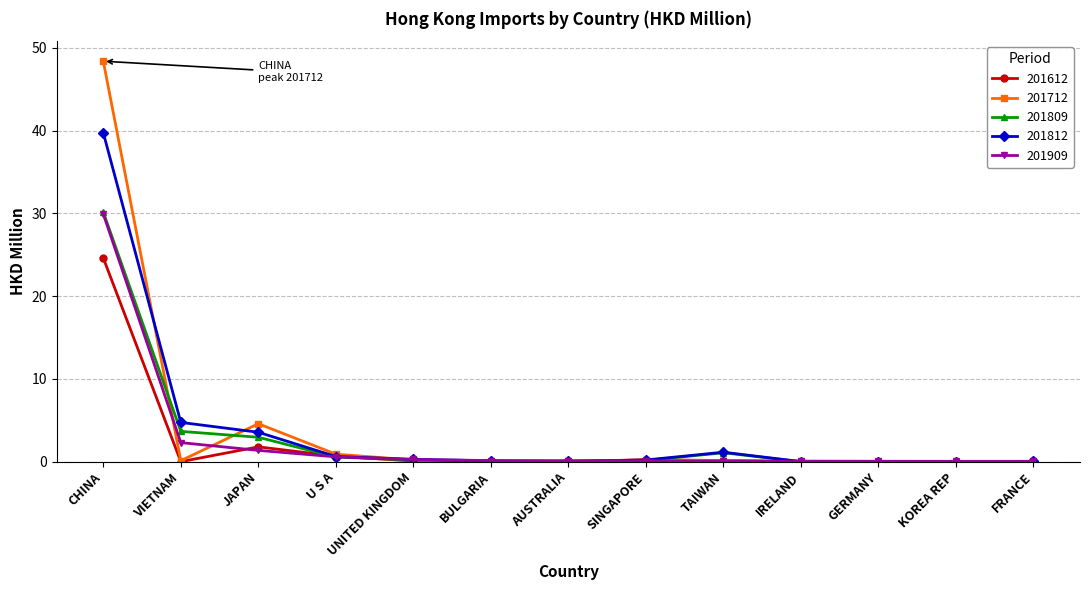

What is the label of the 2nd point from the left?

VIETNAM